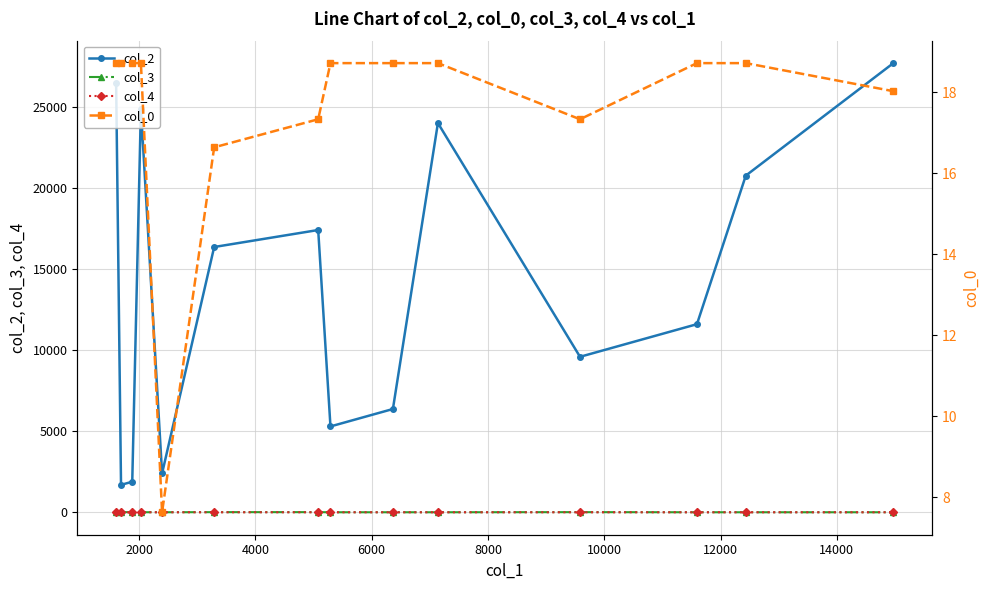

True or false: col_2 and col_4 cross at least once.

False